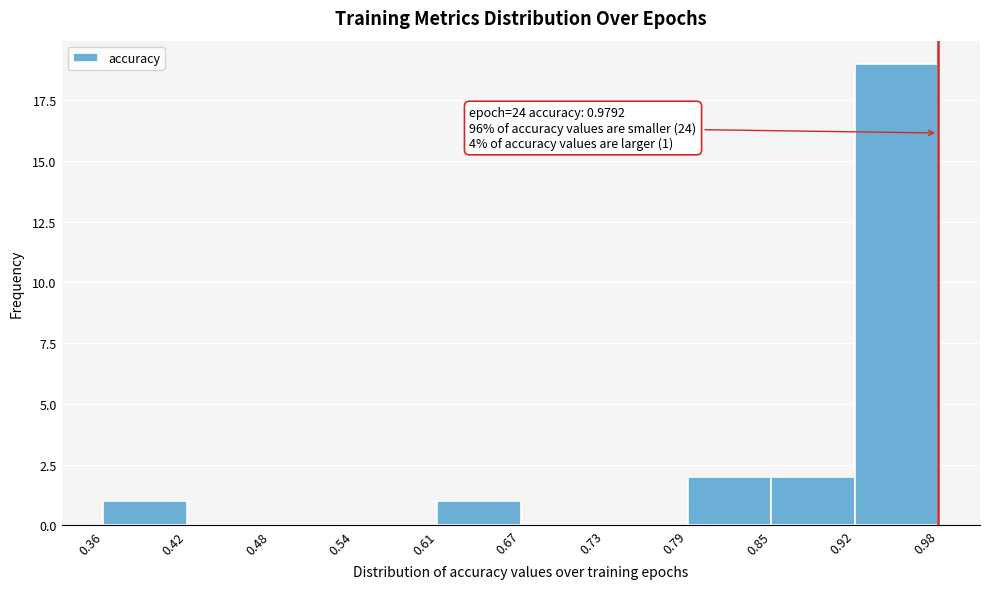

Over which range of the x-axis is the bar tallest?

0.92 to 0.98